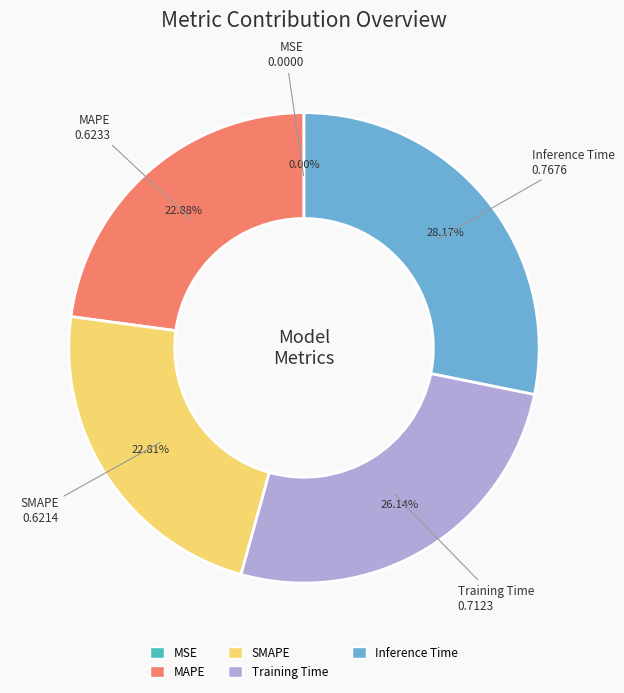

What percentage is NOT represented by SMAPE?

77.2%